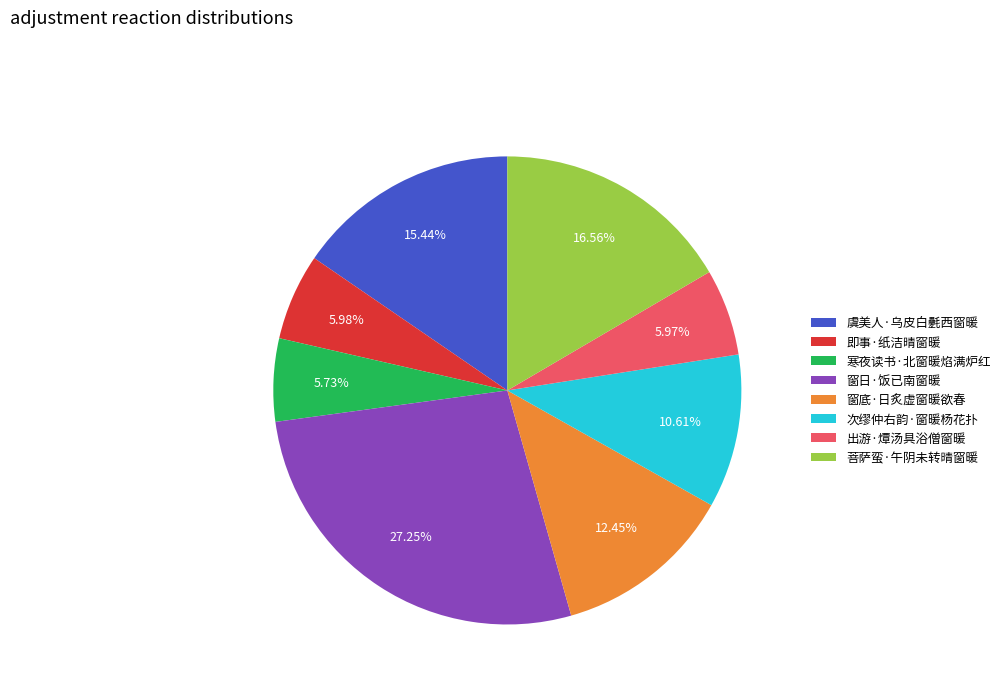

Approximately how many times larger is the value at 窗日·饭已南窗暖 compared to 即事·纸洁晴窗暖?

4.6